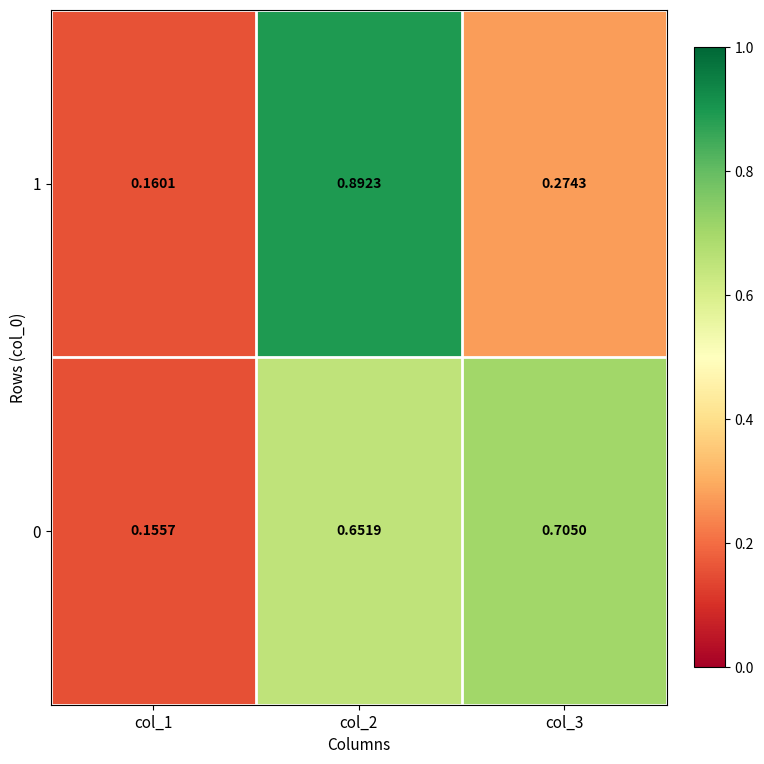

Which label corresponds to the smallest value in the chart?

col_1